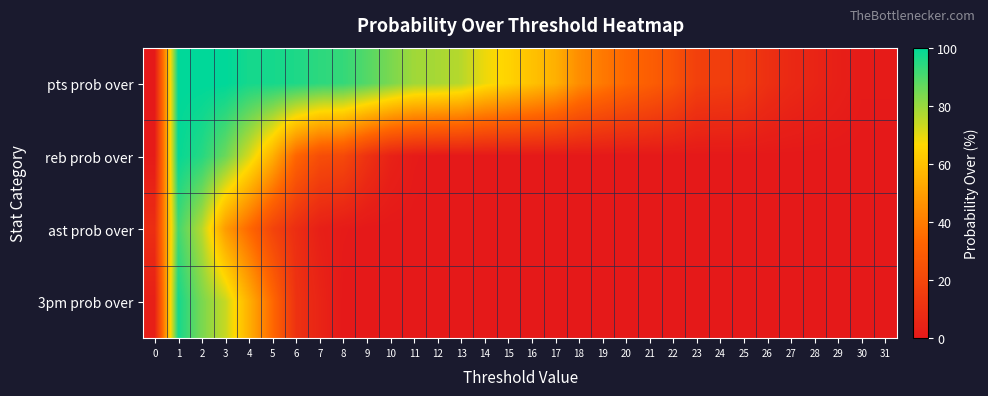

Reading right to left, list all the values displayed in this chart.

pts prob over: 31=1	30=1	29=3	28=5	27=7	26=10	25=15	24=16	23=17	22=25	21=30	20=34	19=39	18=45	17=55	16=60	15=65	14=69	13=76	12=78	11=79	10=84	9=89	8=93	7=94	6=96	5=97	4=97	3=100	2=100	1=100	0=0
reb prob over: 31=0	30=0	29=0	28=0	27=0	26=0	25=0	24=0	23=0	22=0	21=0	20=0	19=0	18=0	17=0	16=0	15=0	14=0	13=0	12=0	11=1	10=4	9=11	8=21	7=23	6=33	5=55	4=72	3=86	2=95	1=99	0=1
ast prob over: 31=0	30=0	29=0	28=0	27=0	26=0	25=0	24=0	23=0	22=0	21=0	20=0	19=0	18=0	17=0	16=0	15=0	14=0	13=0	12=0	11=0	10=0	9=0	8=1	7=3	6=9	5=19	4=34	3=49	2=76	1=91	0=9
3pm prob over: 31=0	30=0	29=0	28=0	27=0	26=0	25=0	24=0	23=0	22=0	21=0	20=0	19=0	18=0	17=0	16=0	15=0	14=0	13=0	12=0	11=0	10=0	9=0	8=0	7=5	6=11	5=34	4=55	3=74	2=84	1=97	0=3